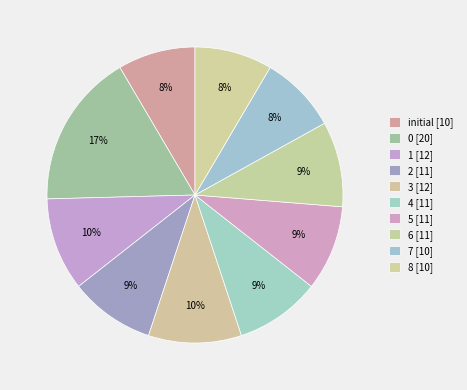

What is the smallest slice in the pie chart?

initial